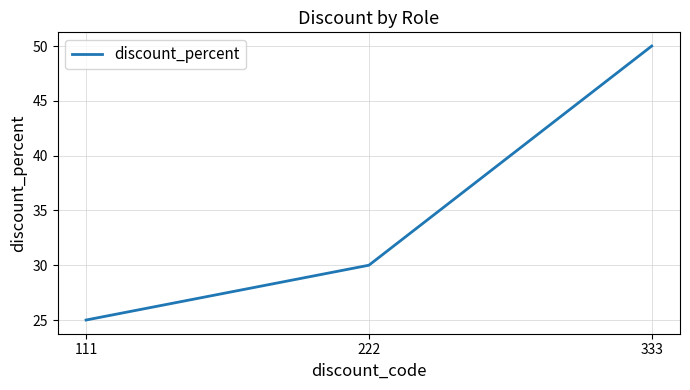

True or false: the data shows 18 at 333.

False